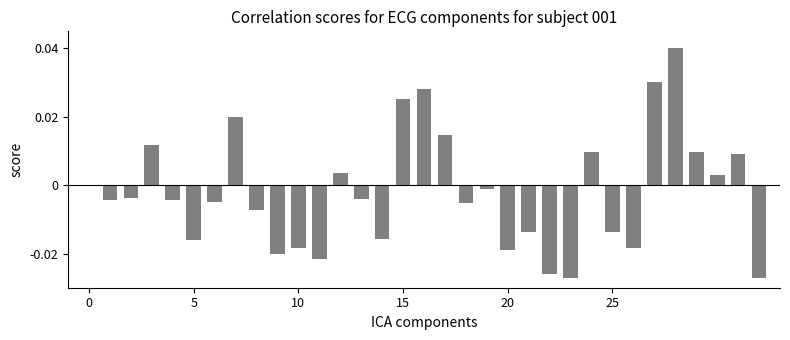

Count the number of data series in this chart.

1